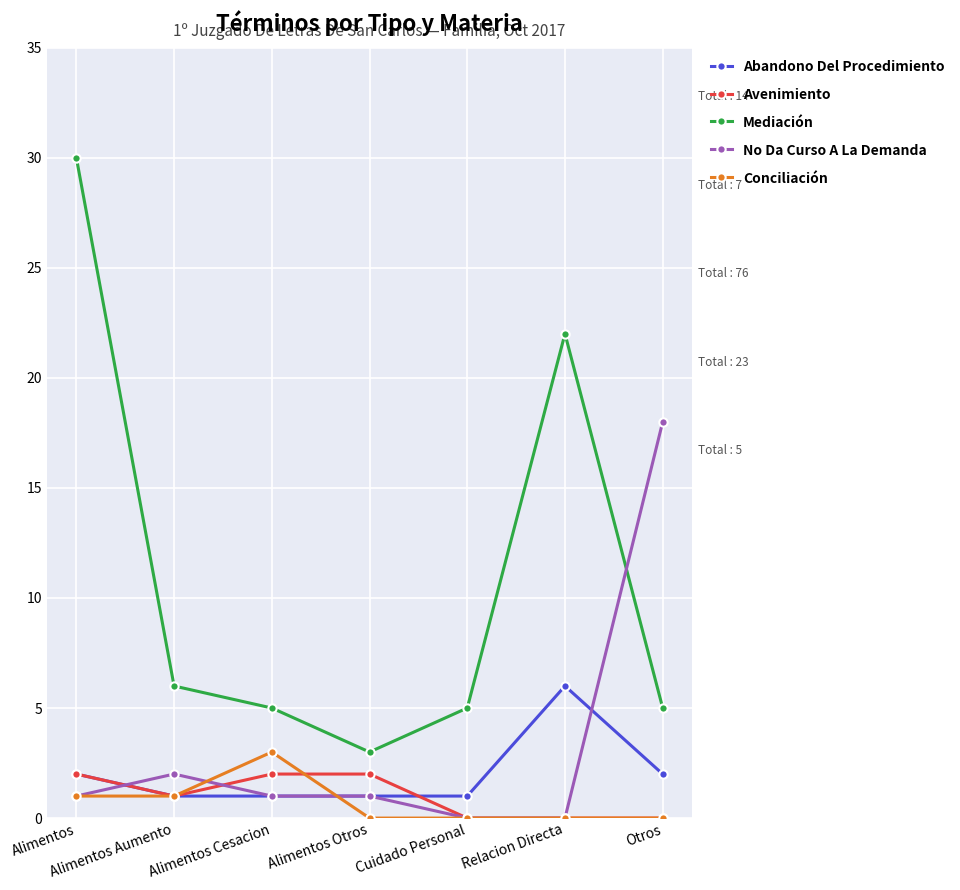

What are all the series names shown in the legend?

Abandono Del Procedimiento, Avenimiento, Mediación, No Da Curso A La Demanda, Conciliación